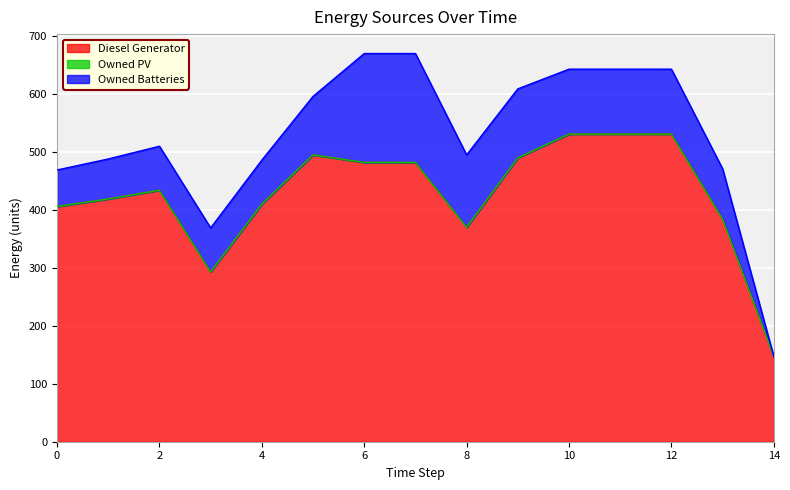

What is the difference between the second highest and minimum values in the Owned Batteries series?

188